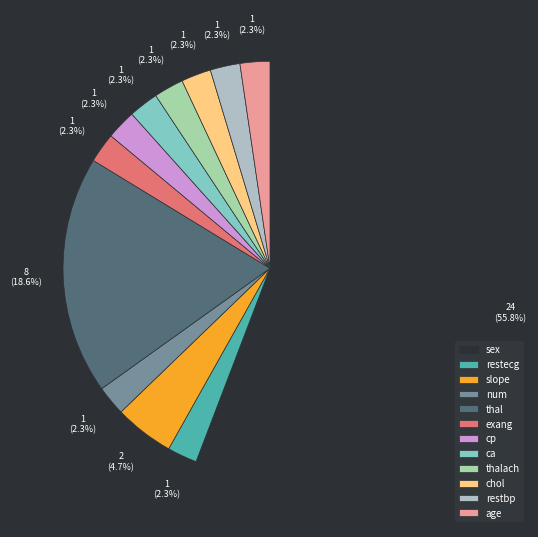

What percentage do cp and restbp together represent?

4.7%